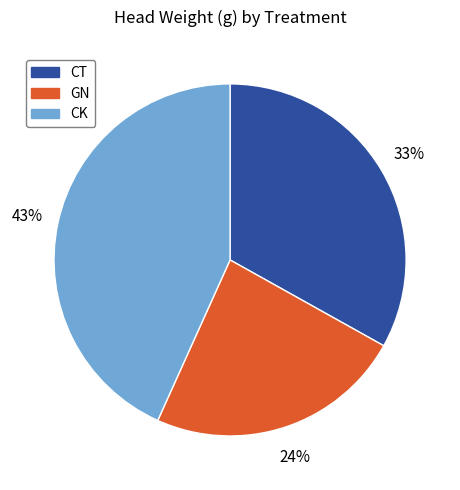

Does GN account for over 50% of the chart?

No